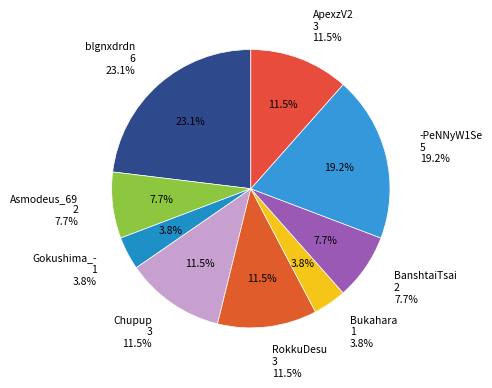

Does BanshtaiTsai represent more than half of the total?

No